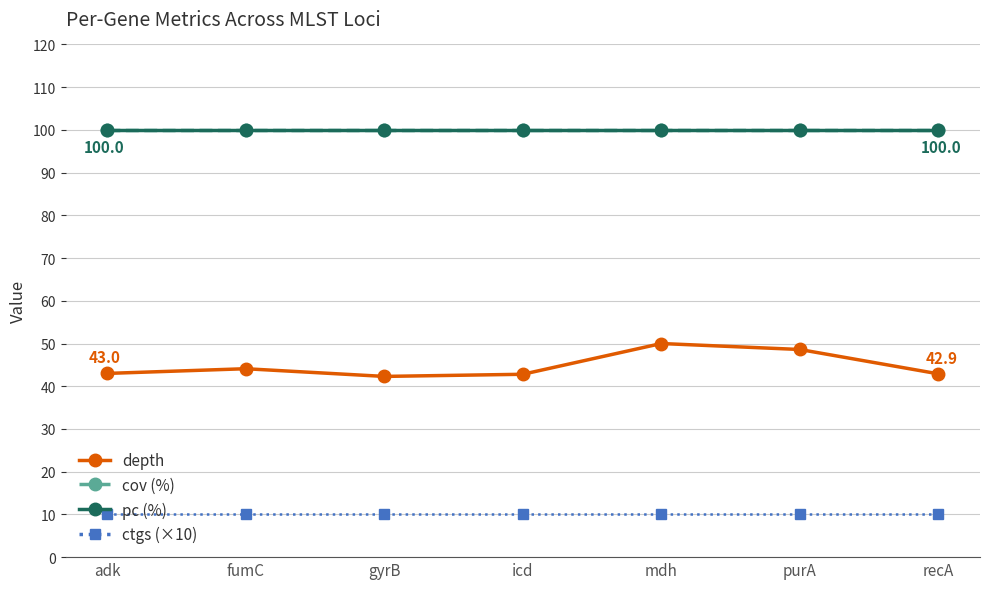

What position from the right is adk?

7